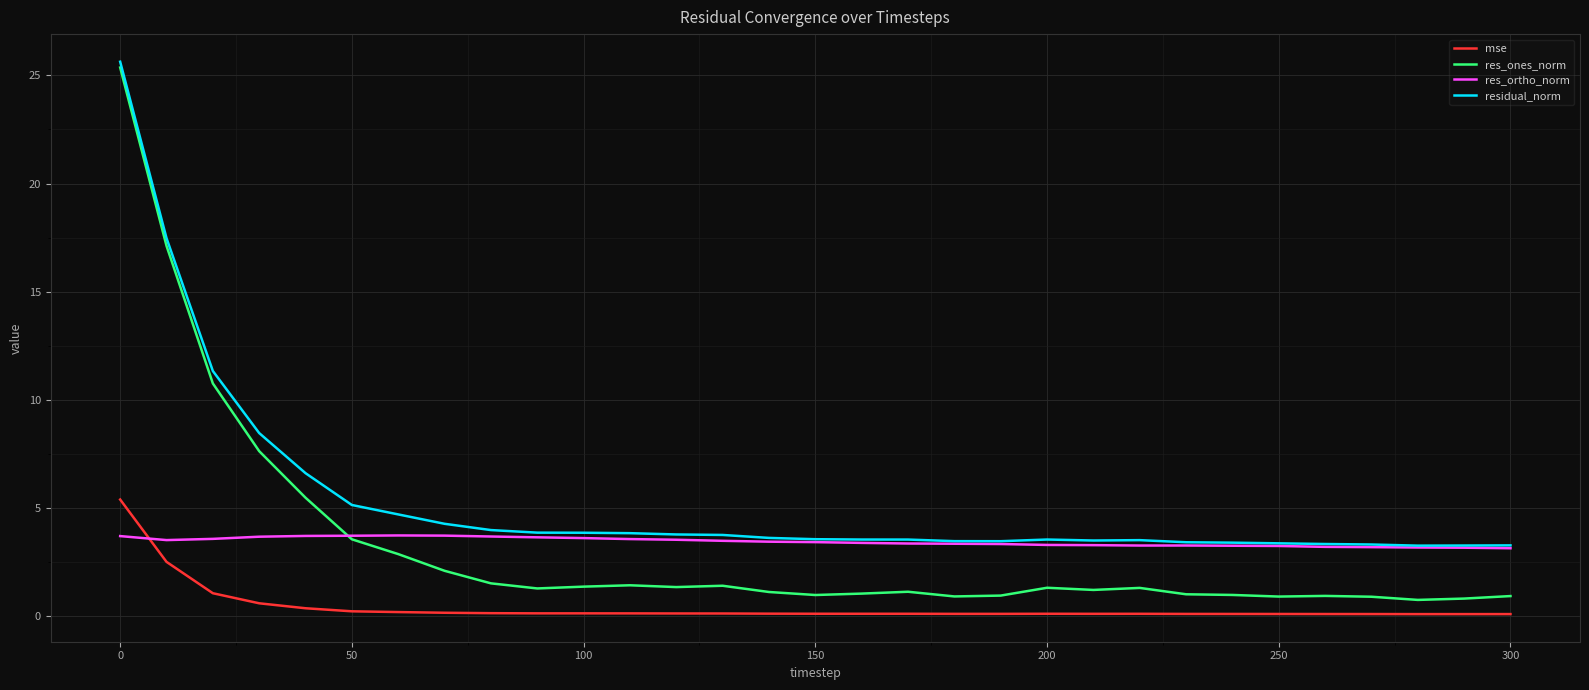

How many categories are shown in the chart?

31